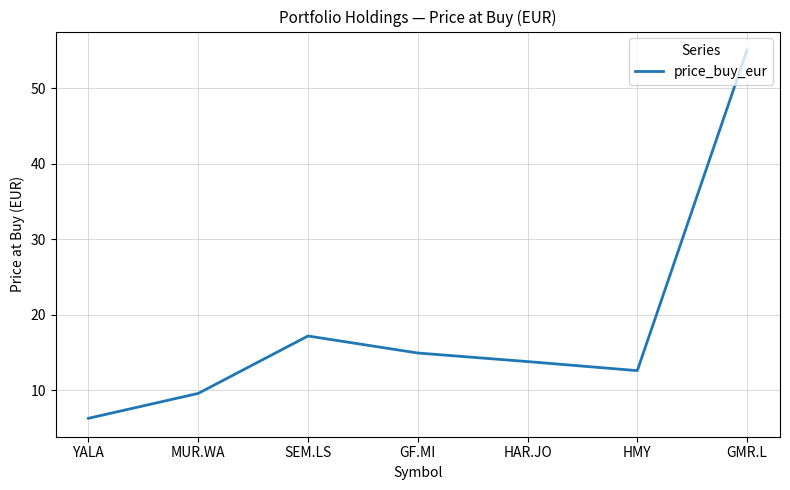

How many lines are shown in the chart?

1